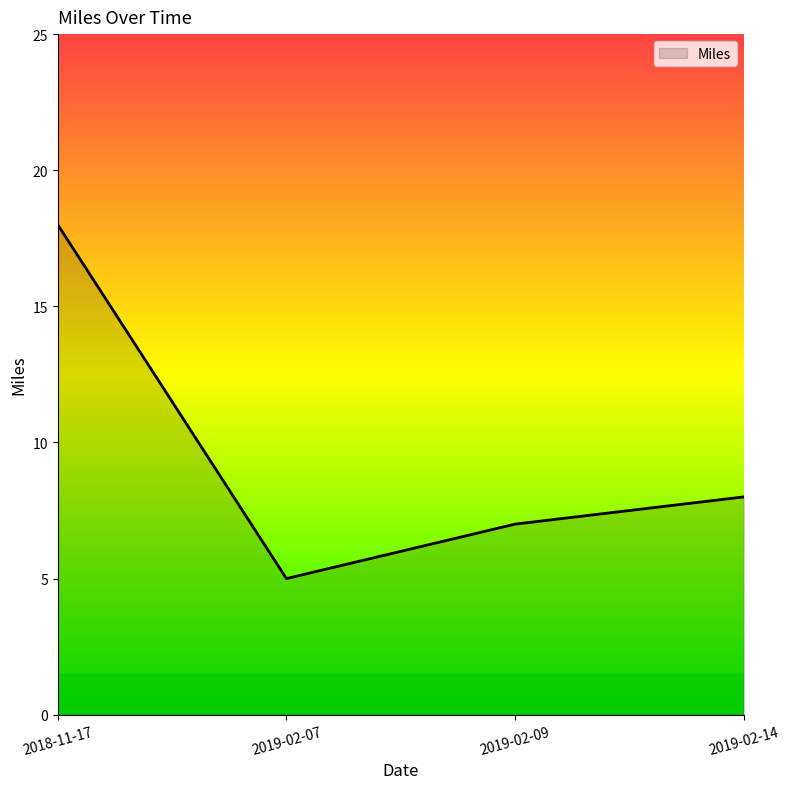

What is the approximate value at 2019-02-14?

8